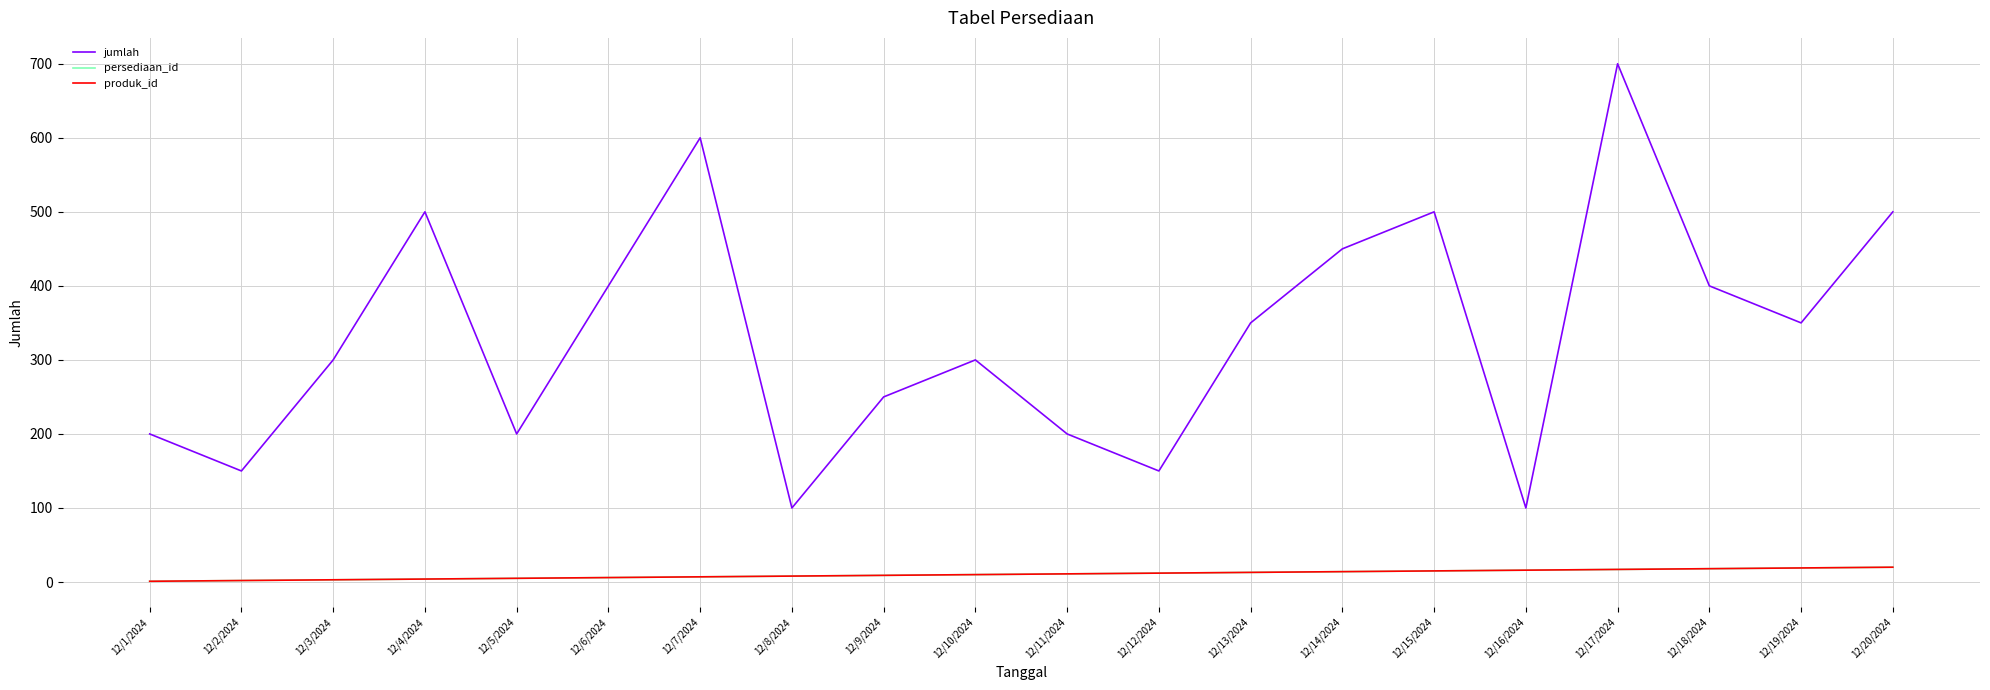

Between 12/2/2024 and 12/3/2024, which series saw the biggest shift?

jumlah